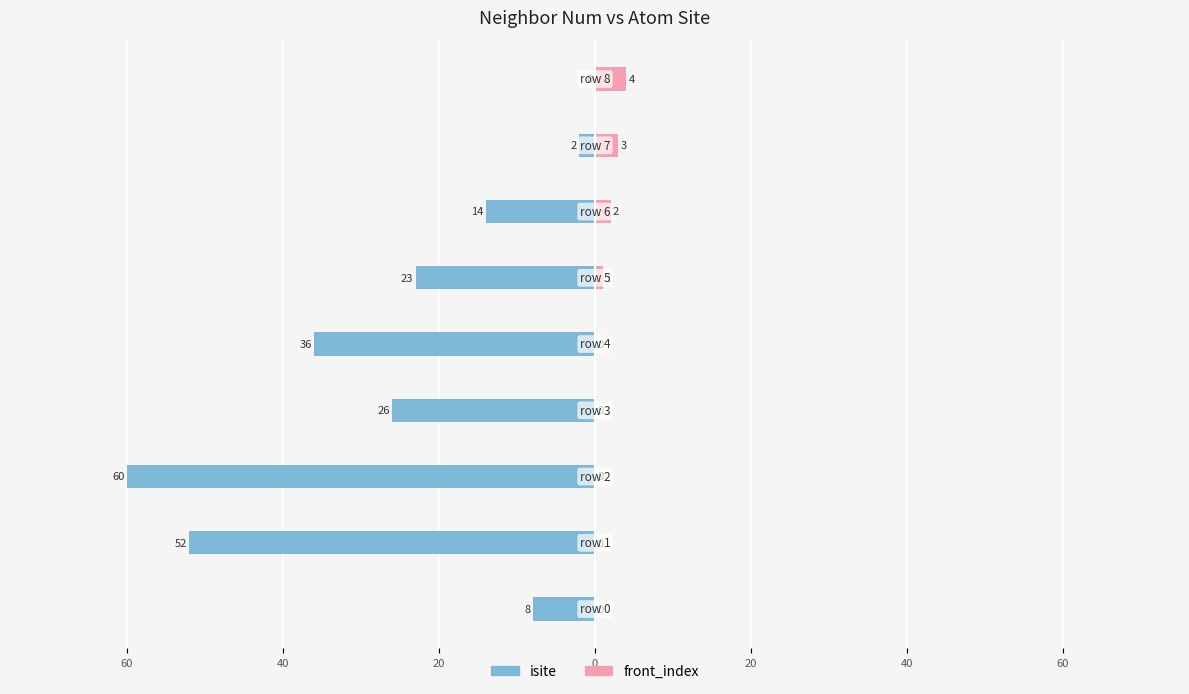

Is it true that isite equals -16 at 20?

False